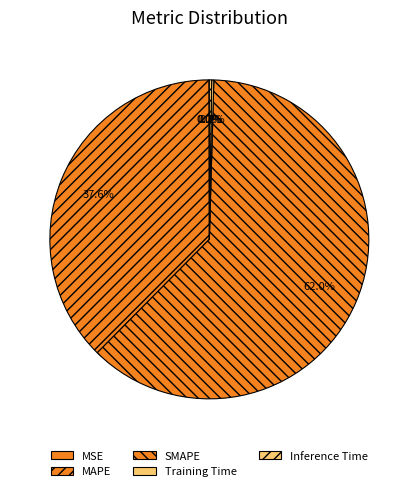

Rank the categories by value from lowest to highest.

MSE, Training Time, Inference Time, MAPE, SMAPE